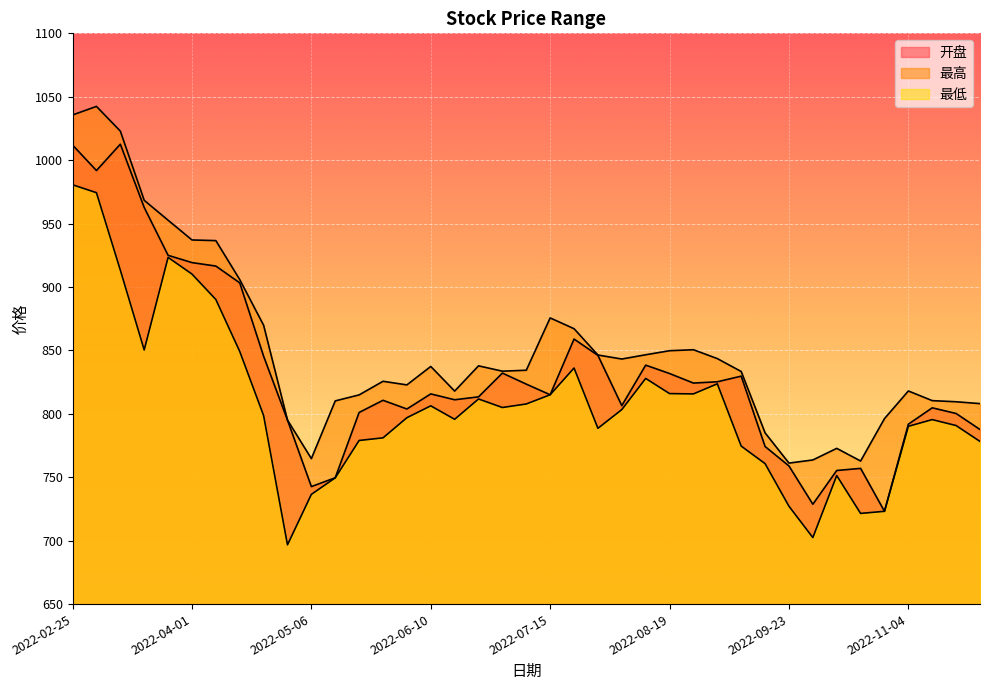

How many lines are shown in the chart?

3